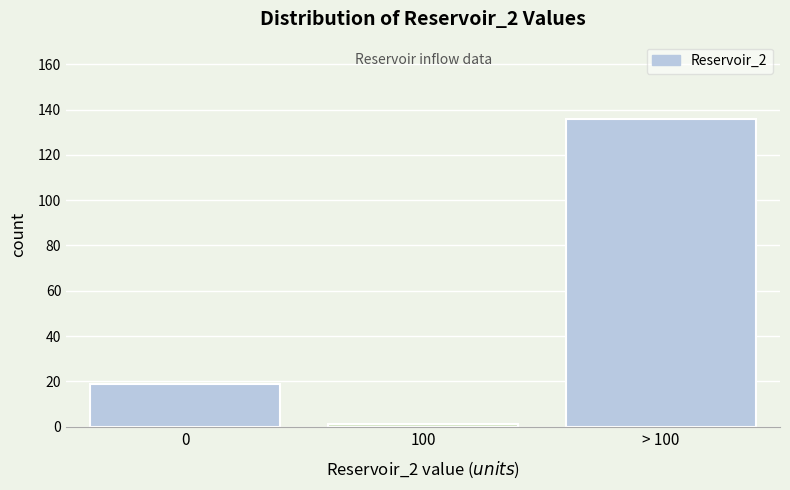

Reading left to right, extract all data points from this chart.

19	1	136